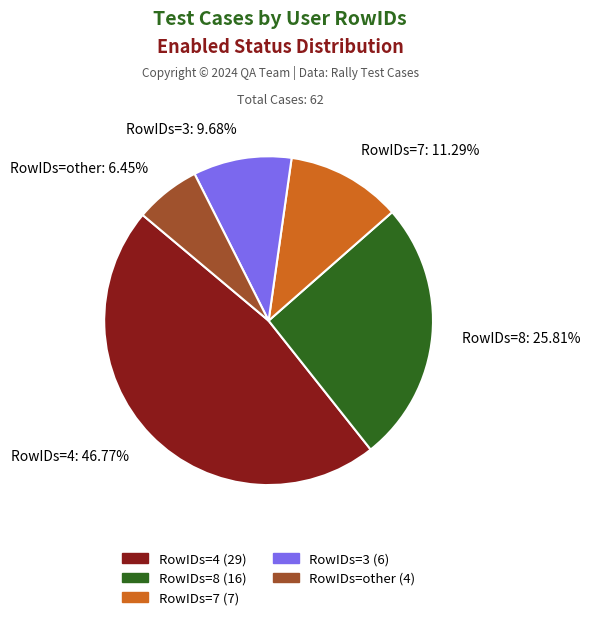

Is there any slice that represents more than half of the pie?

No